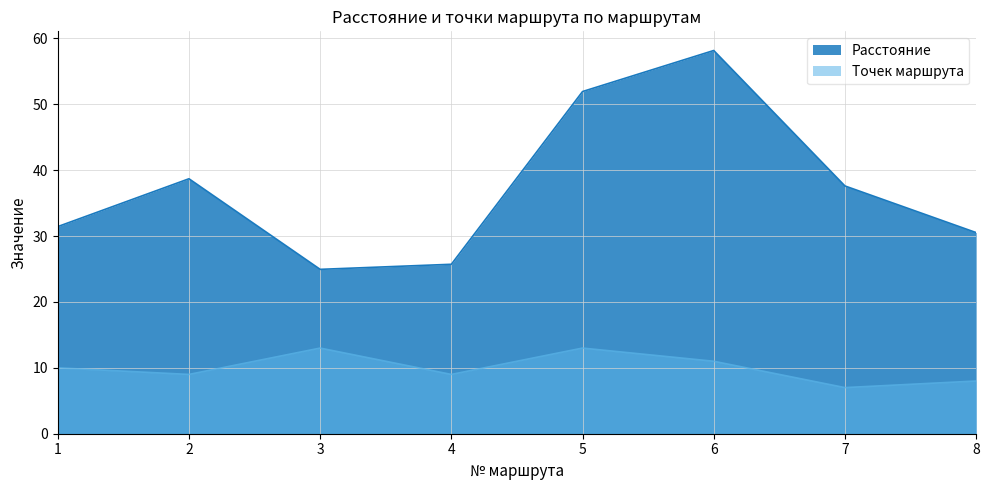

What is the lowest value of the Точек маршрута series?

7.0